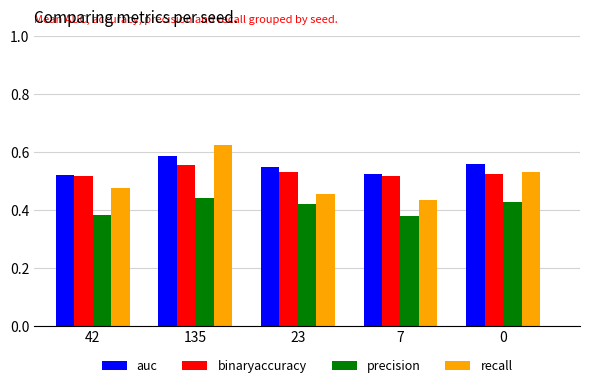

How many bars are there in total?

20